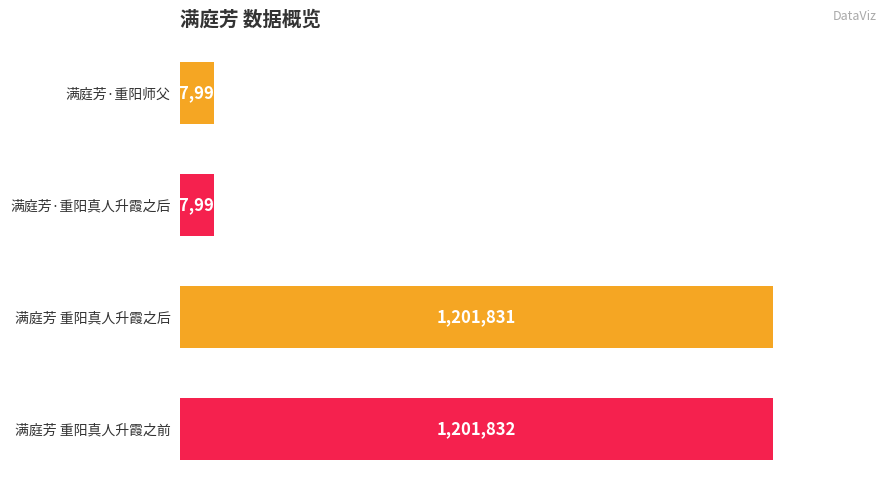

Are the bars horizontal?

Yes